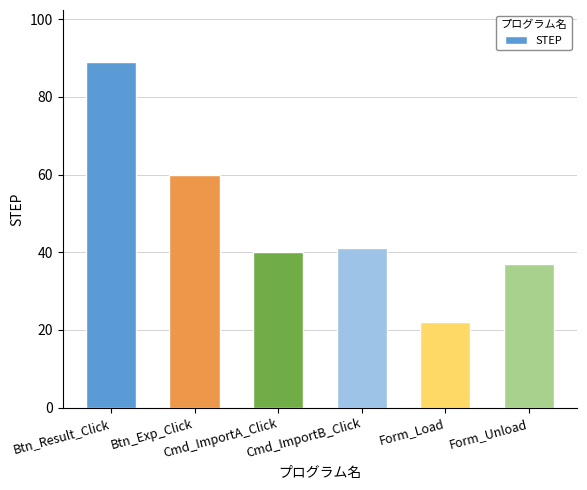

What is the difference between the maximum and minimum values?

67